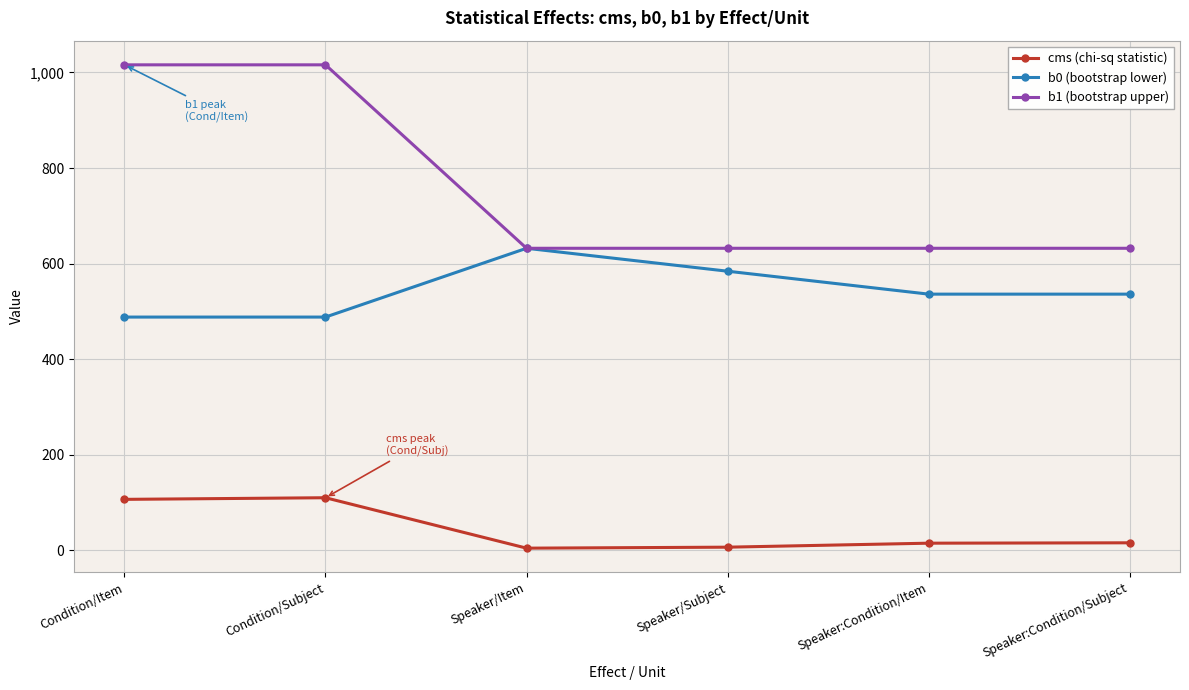

What is the label of the 3rd point from the left?

Speaker/Item